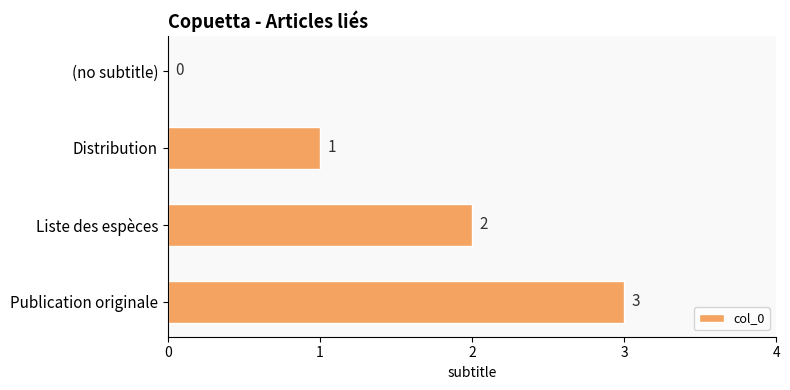

At which label is the value closest to 1?

Distribution